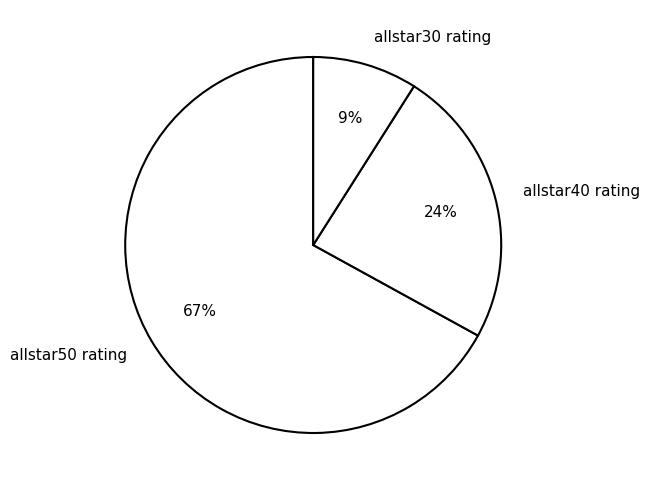

To the nearest percent, what percentage of the pie is allstar30 rating?

9%